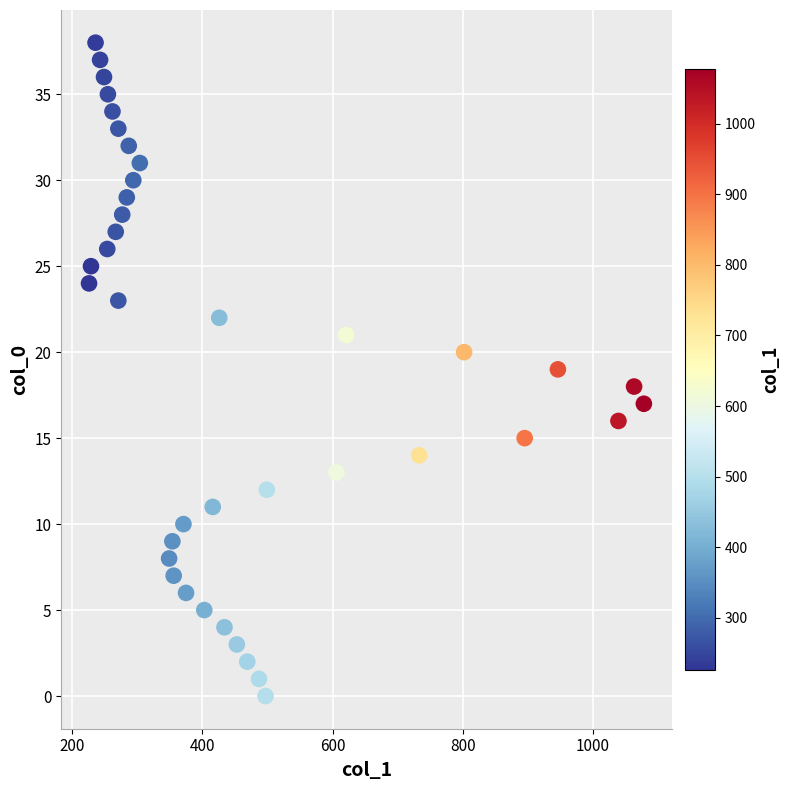

What is the range of X values (max minus min)?

852